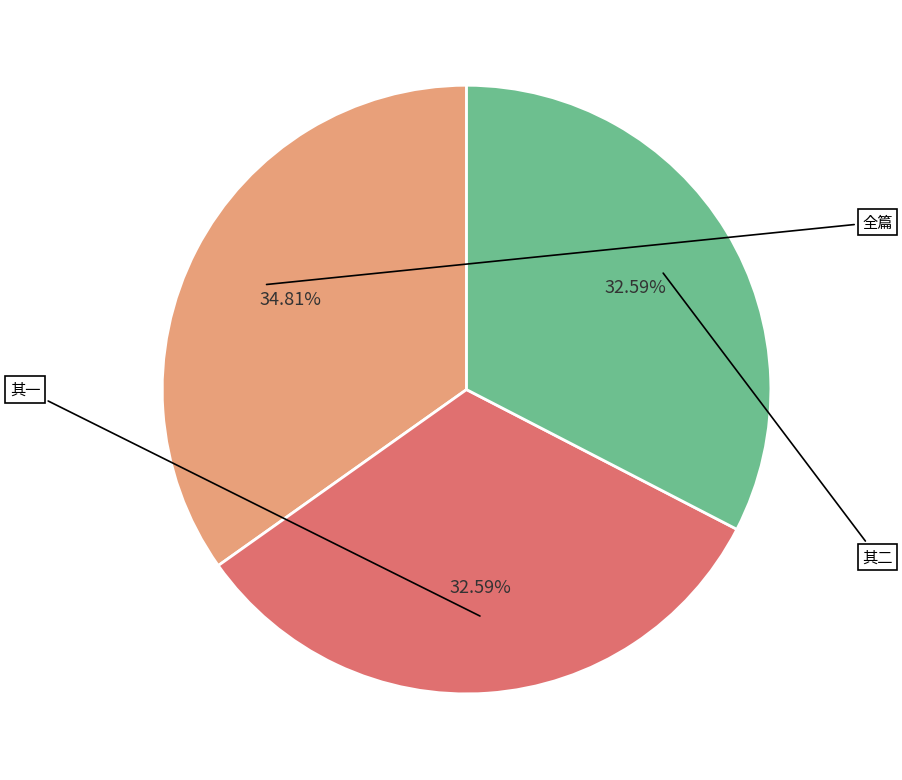

Rank the categories by value from highest to lowest.

潮阳东山张、许二公祠为文丞相题沁园春词处，旁即丞相祠也，秋日过谒，敬赋二律, 潮阳东山张、许二公祠为文丞相题沁园春词处，旁即丞相祠也，秋日过谒，敬赋二律 其二, 潮阳东山张、许二公祠为文丞相题沁园春词处，旁即丞相祠也，秋日过谒，敬赋二律 其一